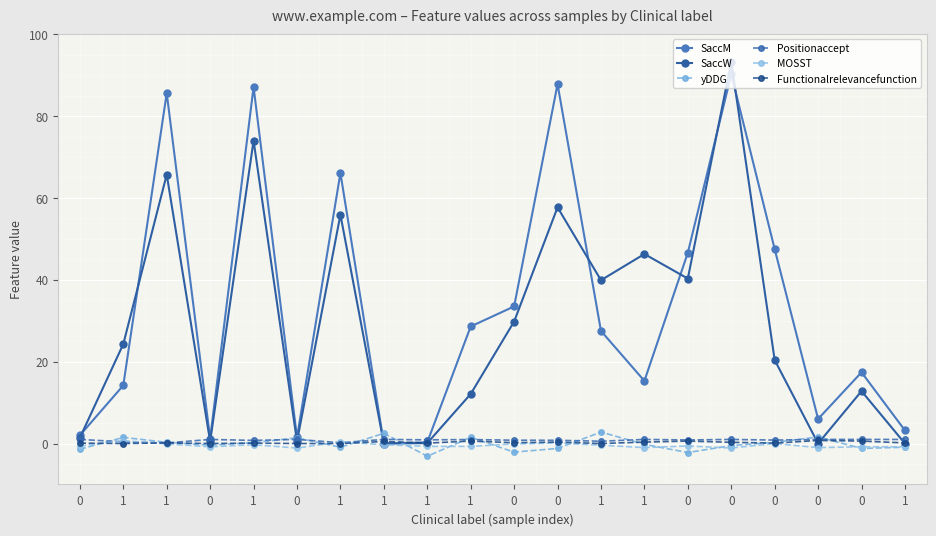

Is this an area chart (filled region under the line)?

No